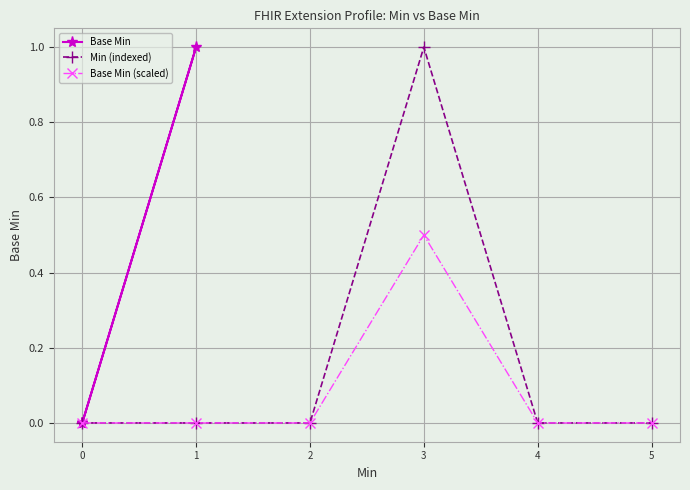

True or false: Base Min (scaled) has a value of 0.0 at 4.

True